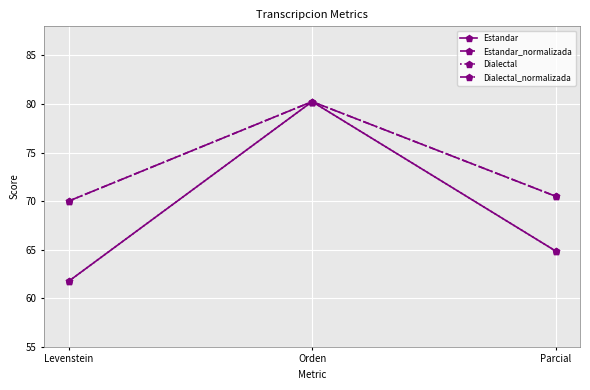

Reading left to right, what are all the values shown in this chart?

Estandar: 61.7	80.2	64.9
Estandar_normalizada: 70.0	80.2	70.5
Dialectal: 61.7	80.2	64.9
Dialectal_normalizada: 70.0	80.2	70.5